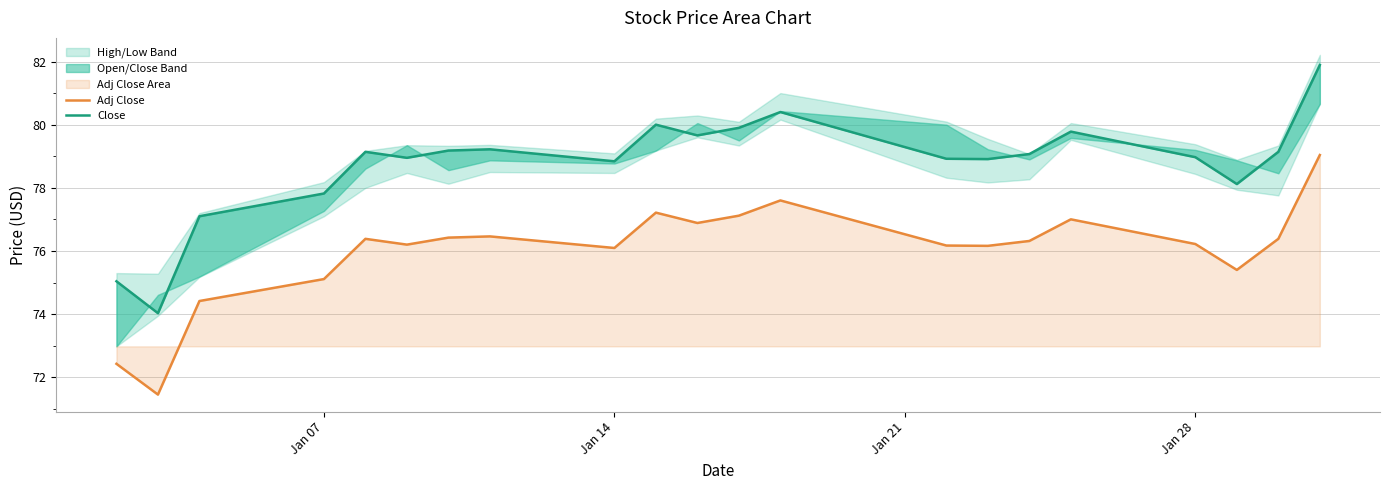

The value of Adj Close at 15 is 37.8. True or false?

False